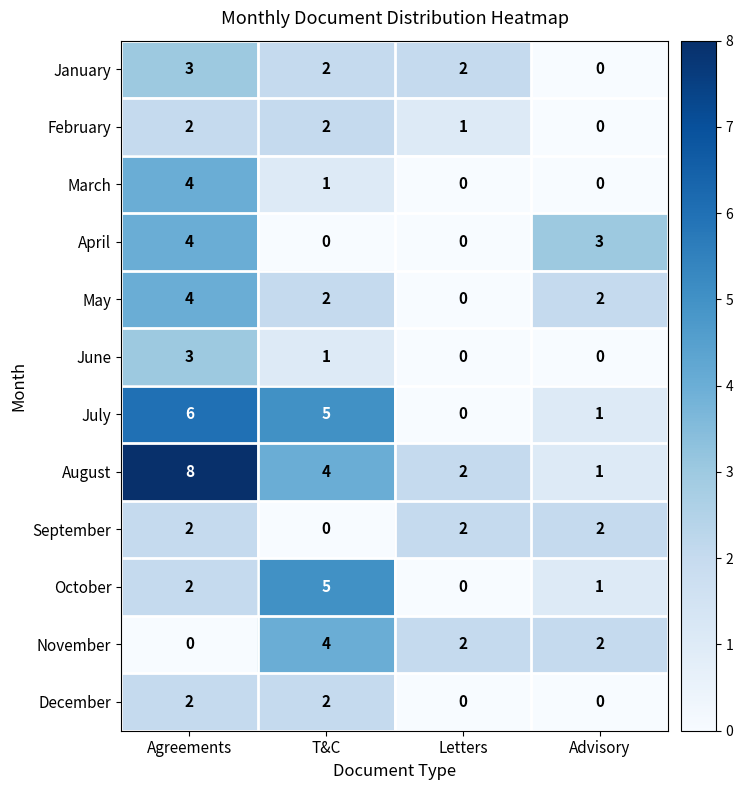

Is it true that August equals 2 at Advisory?

False